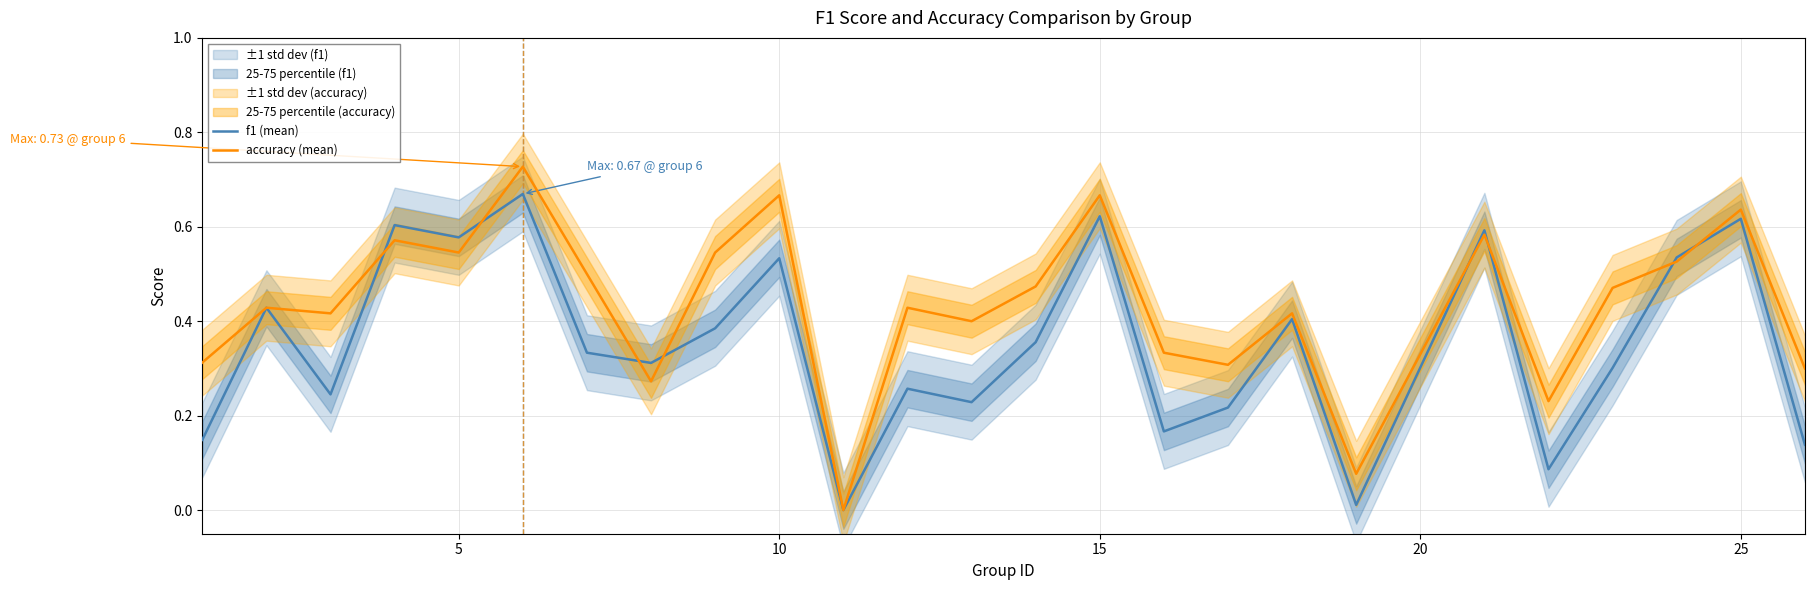

Is it true that f1 (mean) equals 0.2 at 25?

False